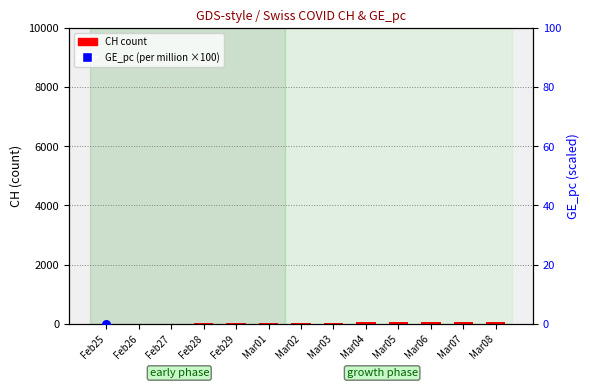

Which series has the widest spread of Y values?

GE_pc (per million scaled)